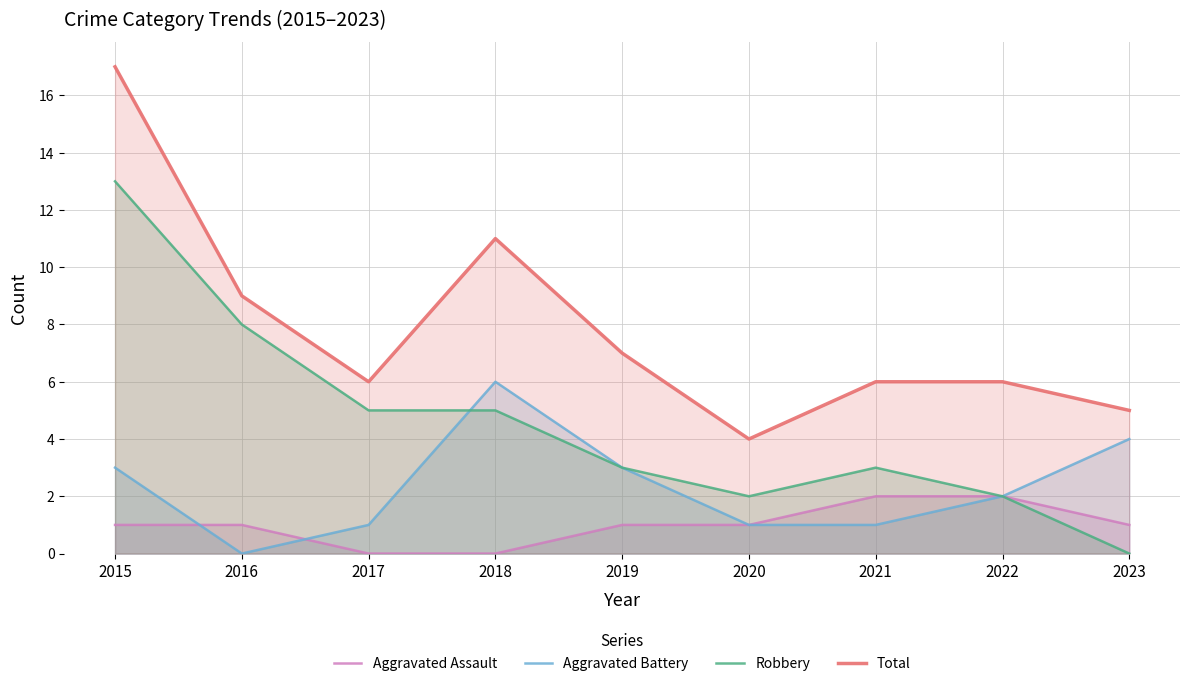

What is the difference between the maximum and minimum values in the Aggravated Assault series?

2